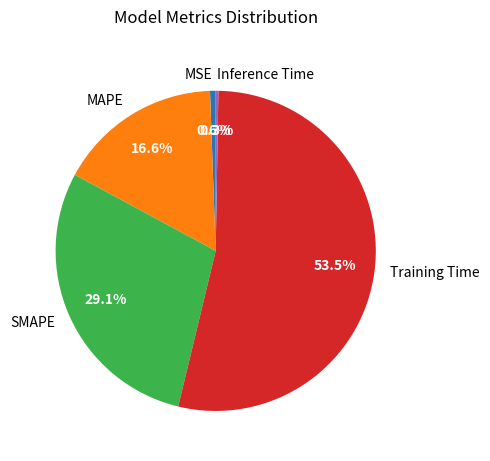

Is MAPE the majority of the pie?

No